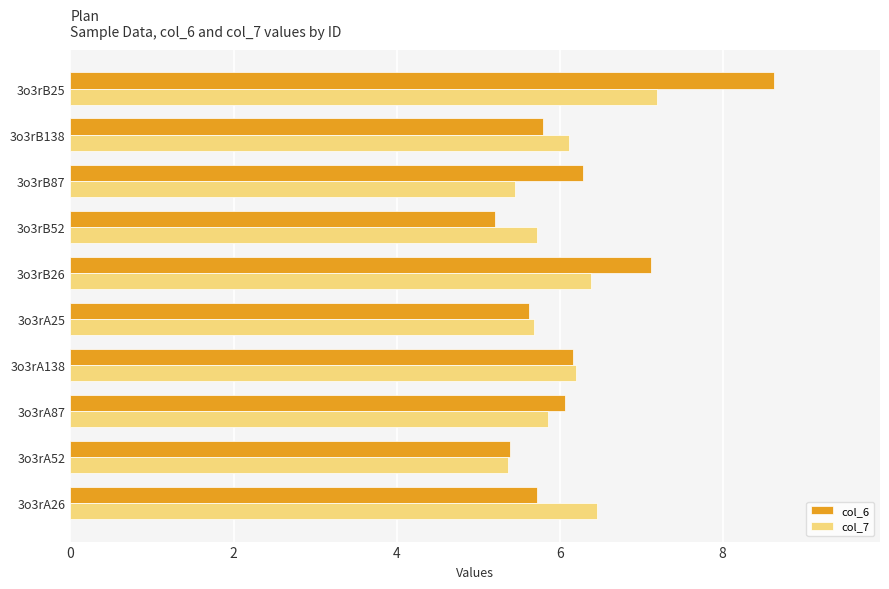

At how many categories does at least one series exceed 5?

10